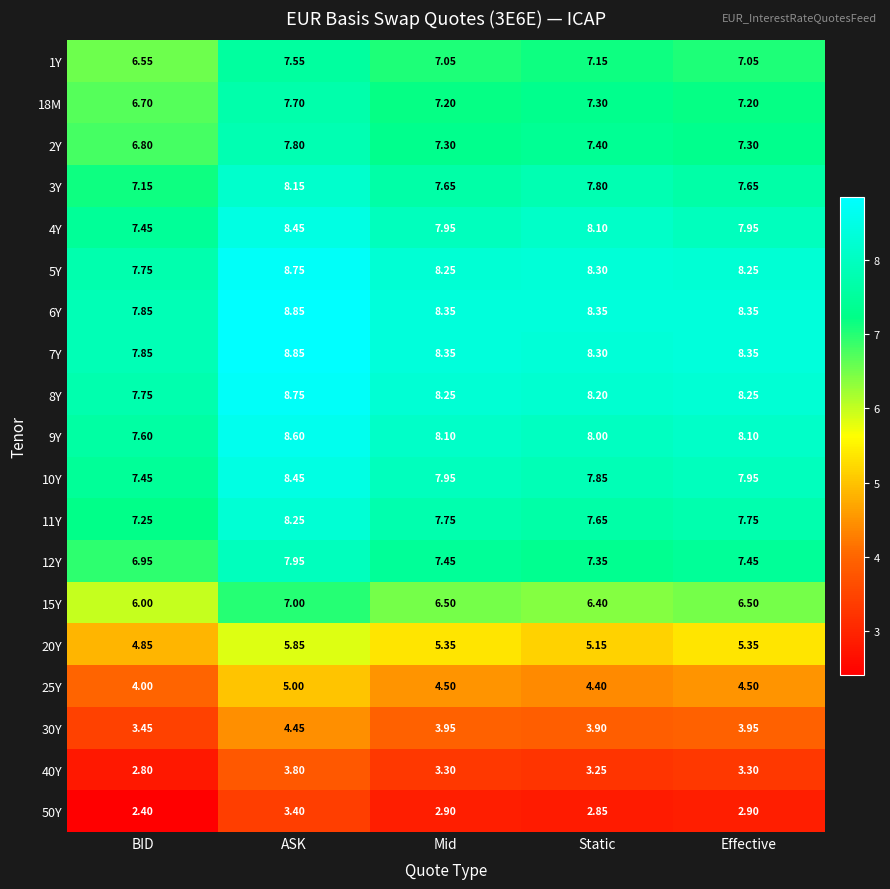

Where does the 40Y series first go above 3?

ASK